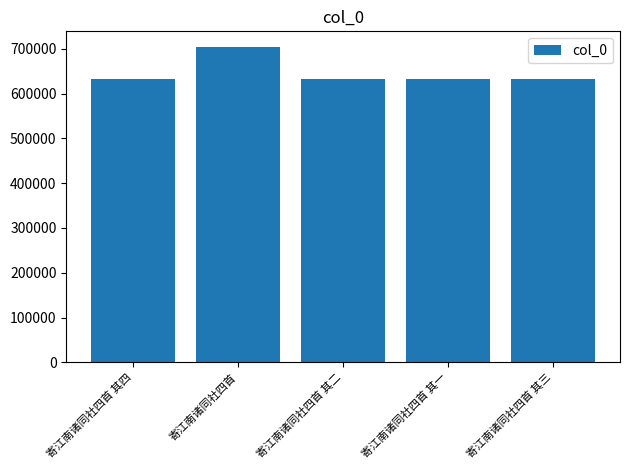

Approximately how many times larger is the value at 寄江南诸同社四首 compared to 寄江南诸同社四首 其三?

1.1